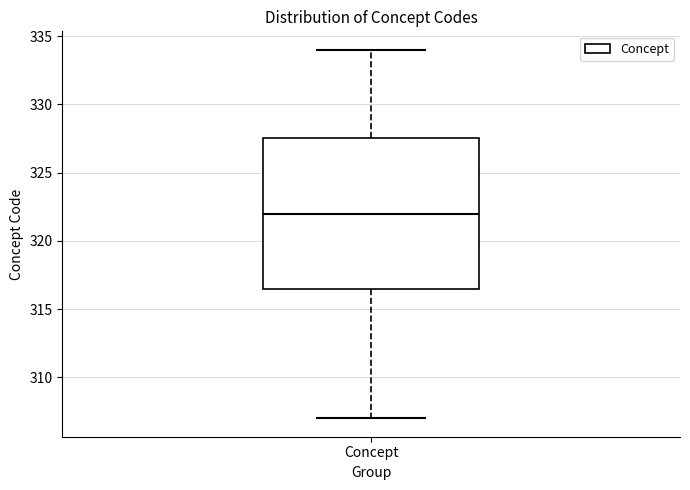

Transcribe this box plot: give where the median line is, the range the box spans, and where the two whiskers end, as read against the y-axis. The values are not printed on the chart, so give them approximately, as read against the axis.

median 322.0, box 316.5 to 327.5, whiskers 307.0 to 334.0